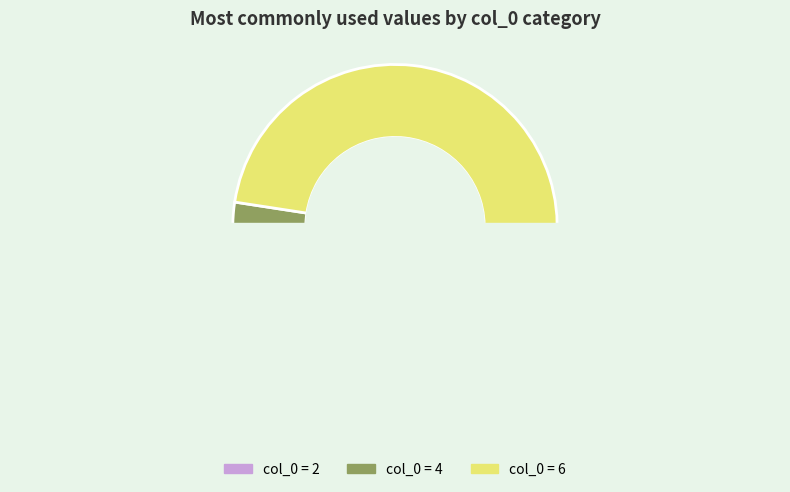

Combined, what portion of the pie is 2 and 4?

2.4%